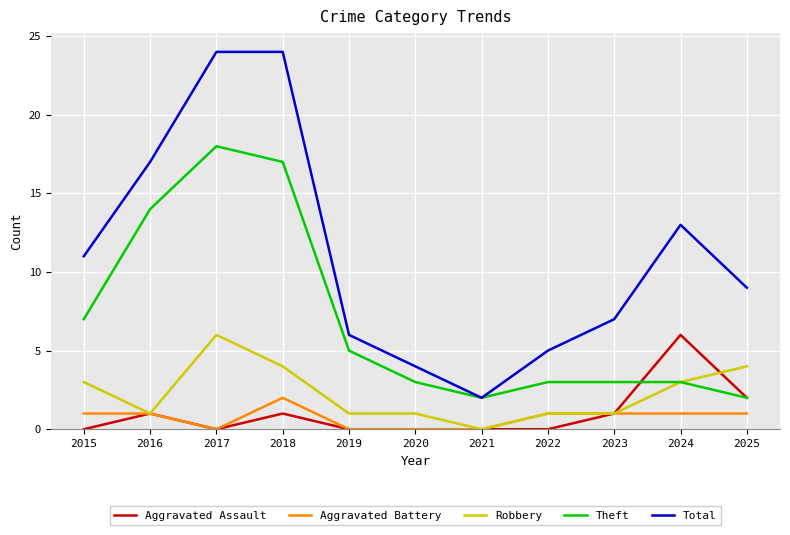

At how many categories does at least one series exceed 10?

5